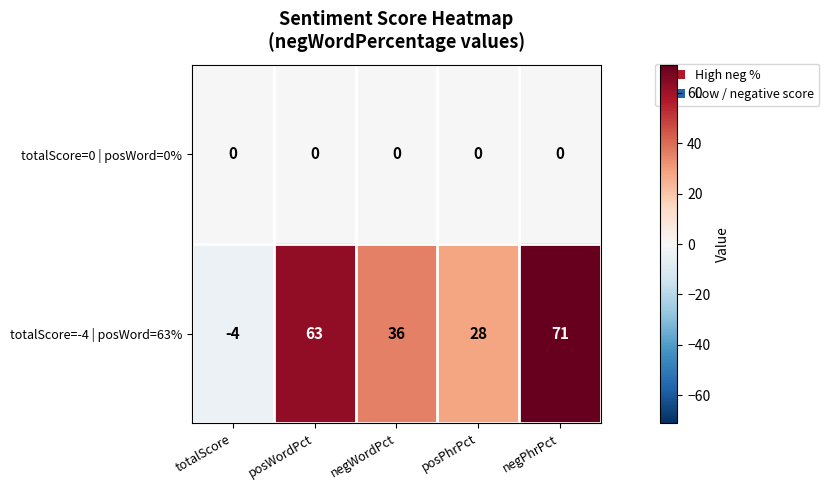

What is the spread (max minus min) of values at totalScore?

4